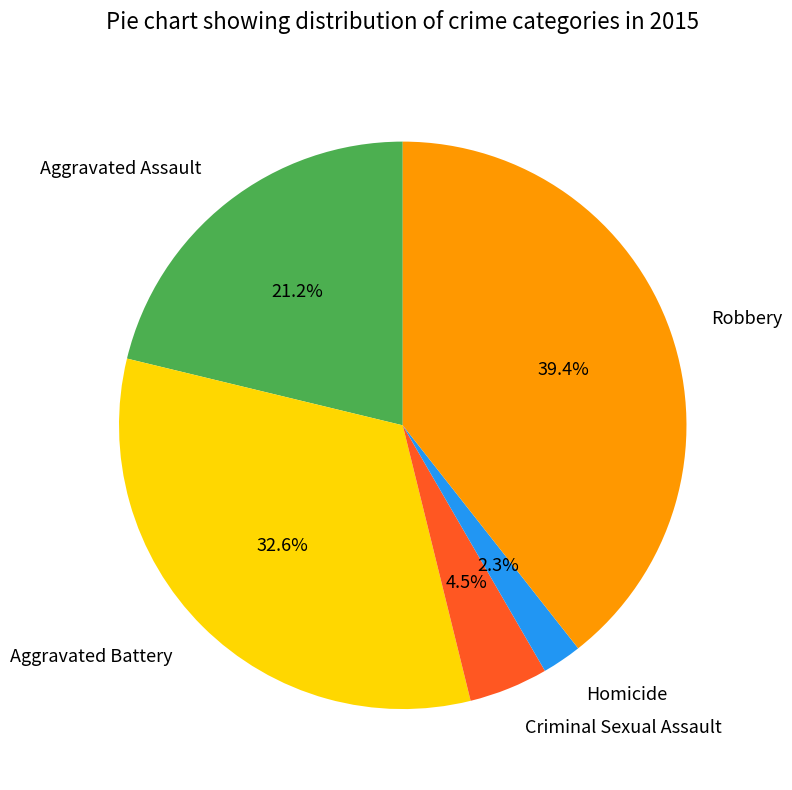

Which has a higher value, Criminal Sexual Assault or Aggravated Assault?

Aggravated Assault